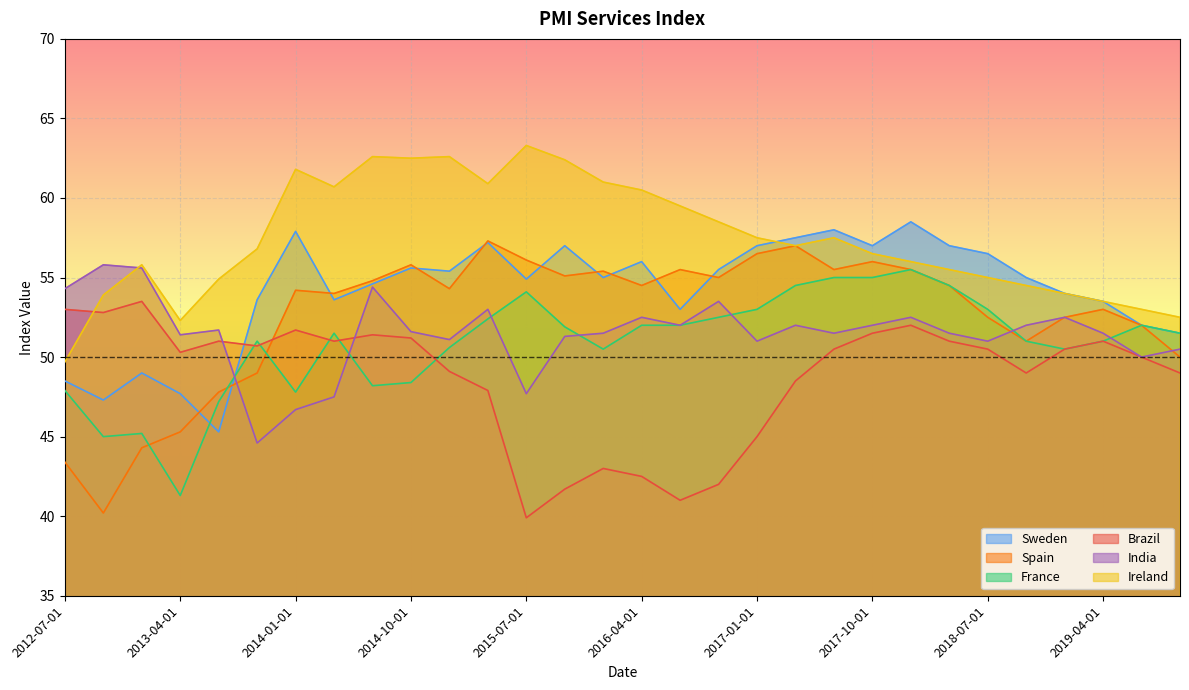

Where does the Sweden series first go above 55?

2014-01-01